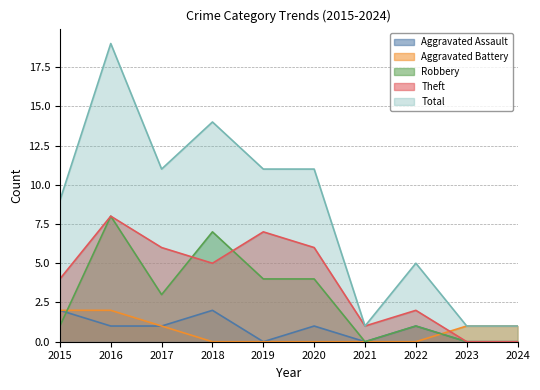

How many values in the Aggravated Assault series exceed 1?

2